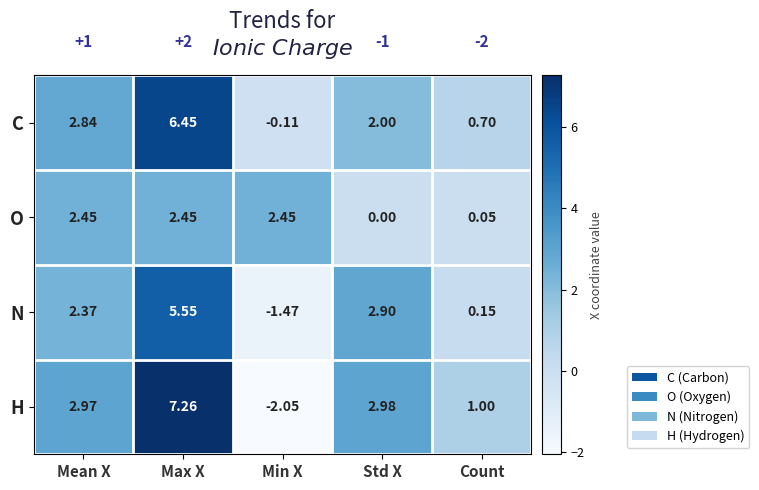

Which series has the widest spread of values?

H